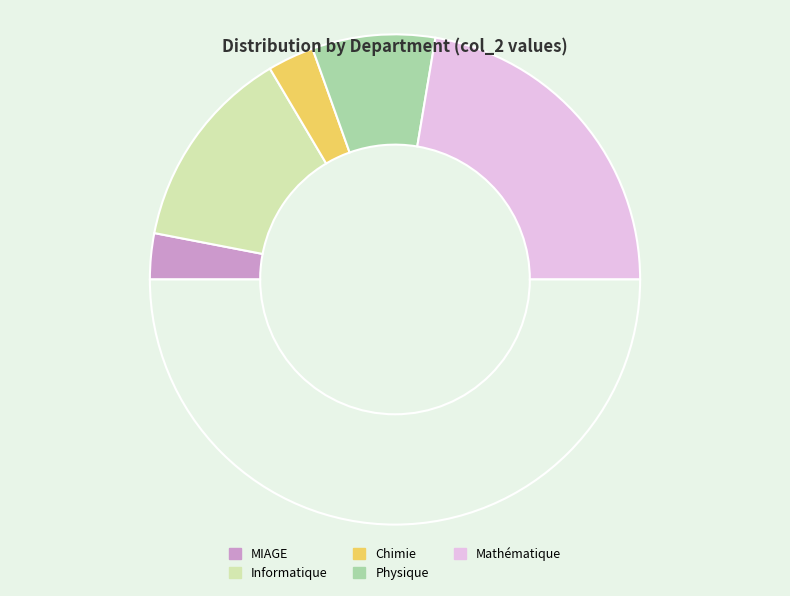

Rank the categories by value from highest to lowest.

Mathématique;SID,CMI, Informatique;IT,IHM, Physique;ASEP,IDIM, Chimie;Chimie theorique,Chimie vert, MIAGE;IDP,ITN